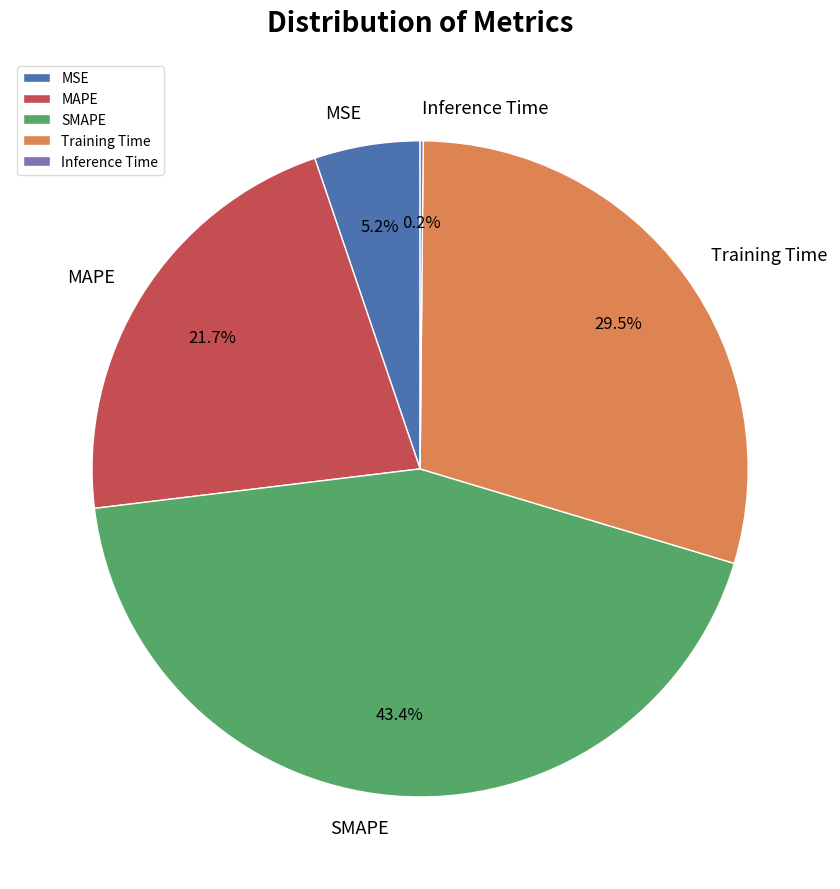

What is the ratio of the value at MAPE to the value at Training Time?

0.7